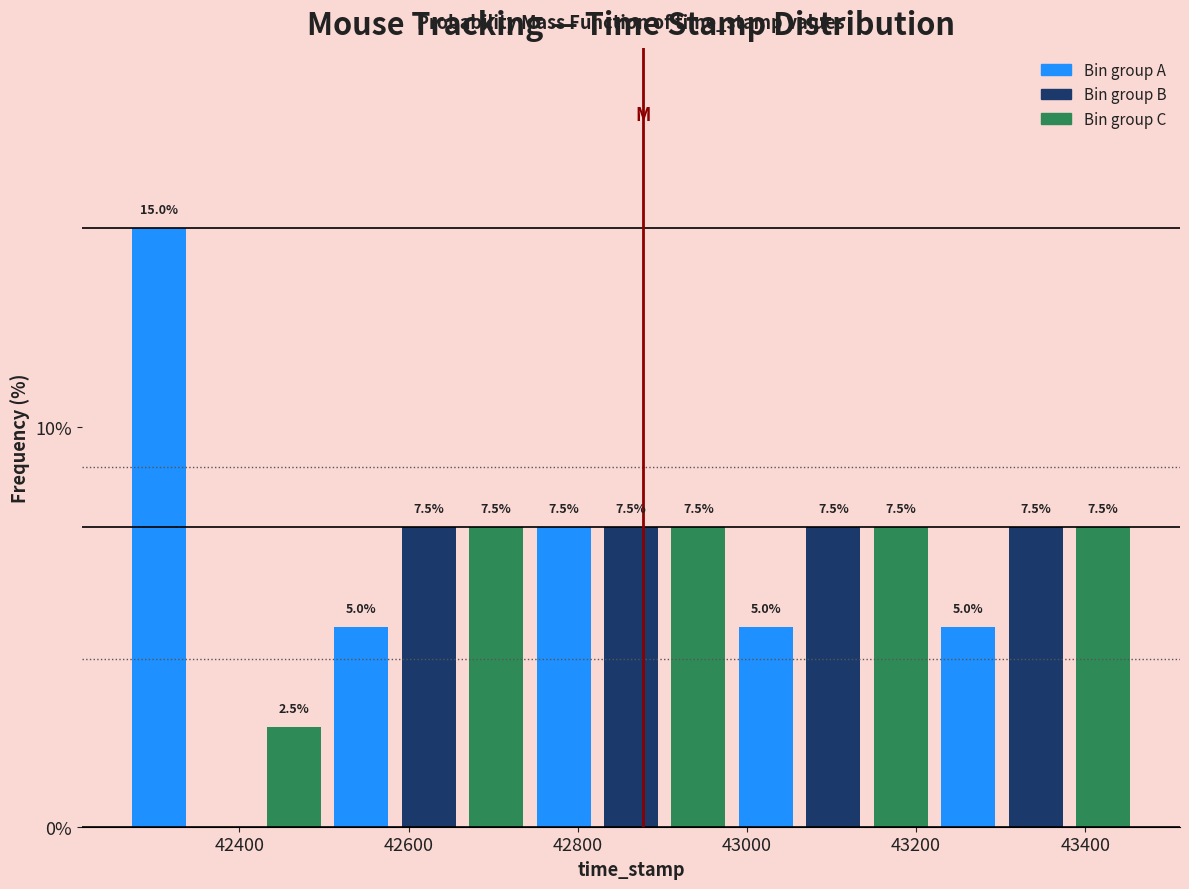

Read against the x-axis, roughly where is the centre of the tallest bar?

42300